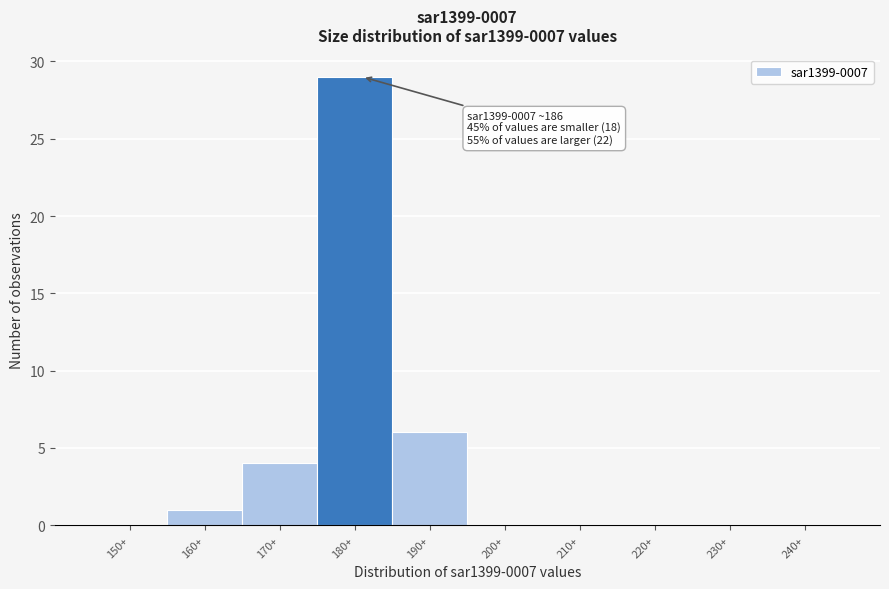

Reading left to right, extract all data points from this chart.

150+=0	160+=1	170+=4	180+=29	190+=6	200+=0	210+=0	220+=0	230+=0	240+=0